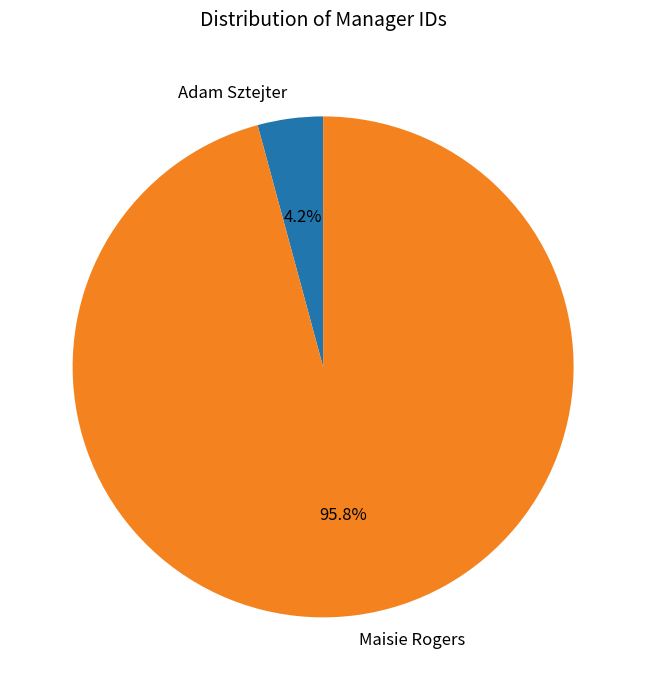

Which slice is the largest?

Maisie Rogers